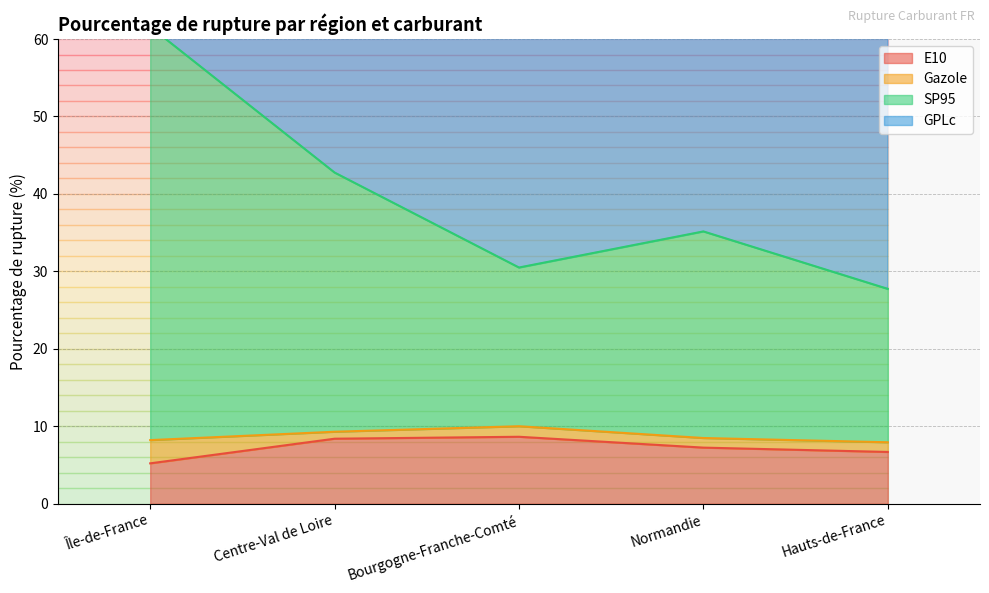

Which has a higher value, Hauts-de-France or Bourgogne-Franche-Comté?

Bourgogne-Franche-Comté